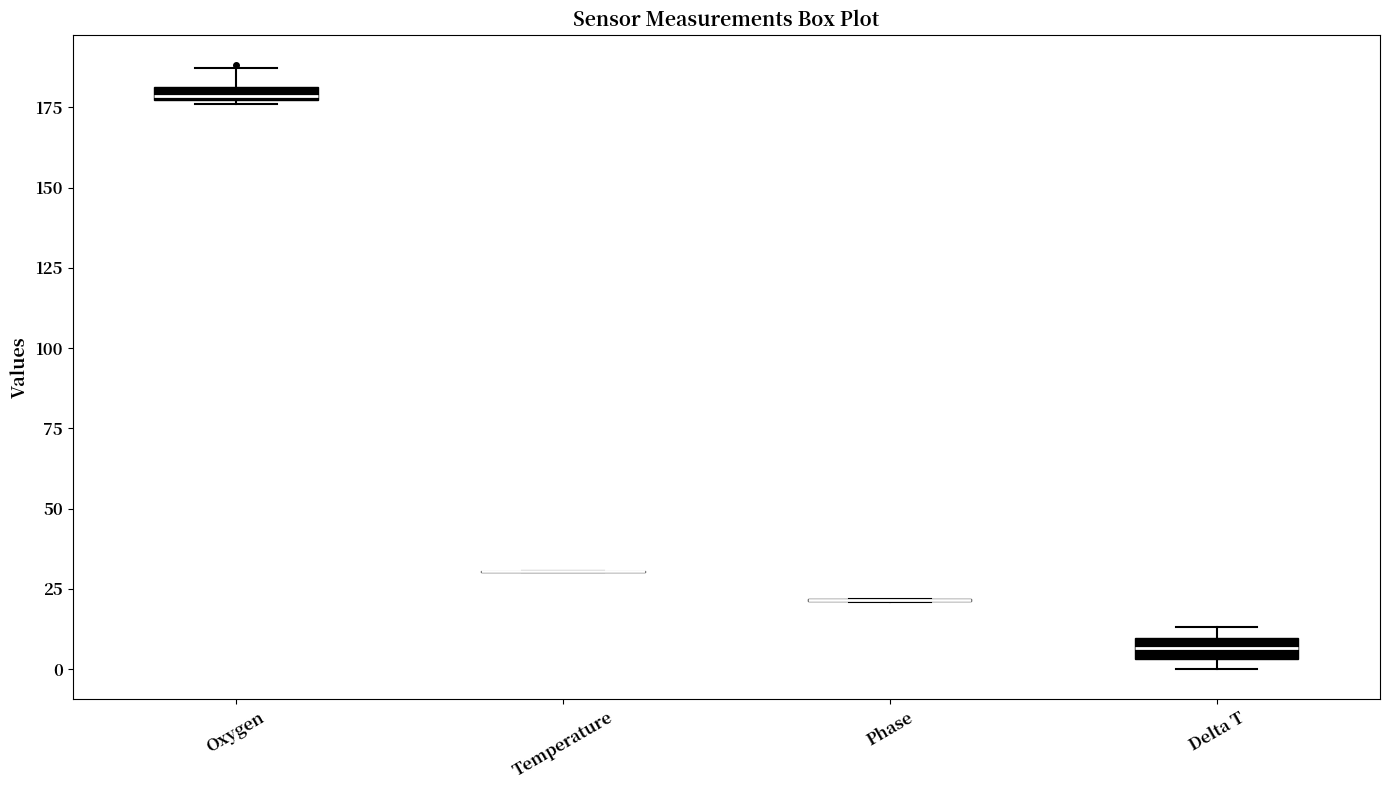

Where is the lower edge of the box for Oxygen on the y-axis? The values are not printed on the chart, so give them approximately, as read against the axis.

175